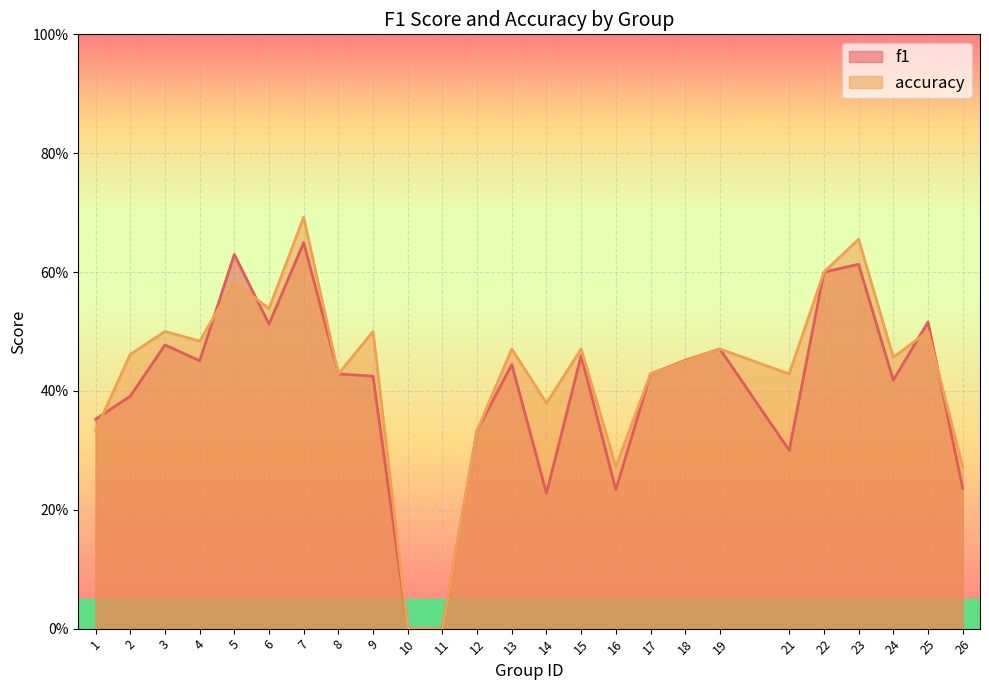

Rank the series by their maximum value, from highest to lowest.

accuracy, f1